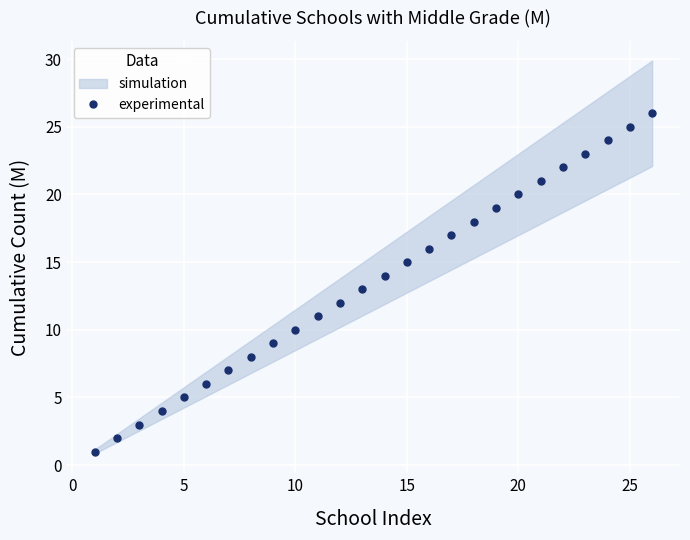

True or false: experimental has more than 0 interior local peaks.

False